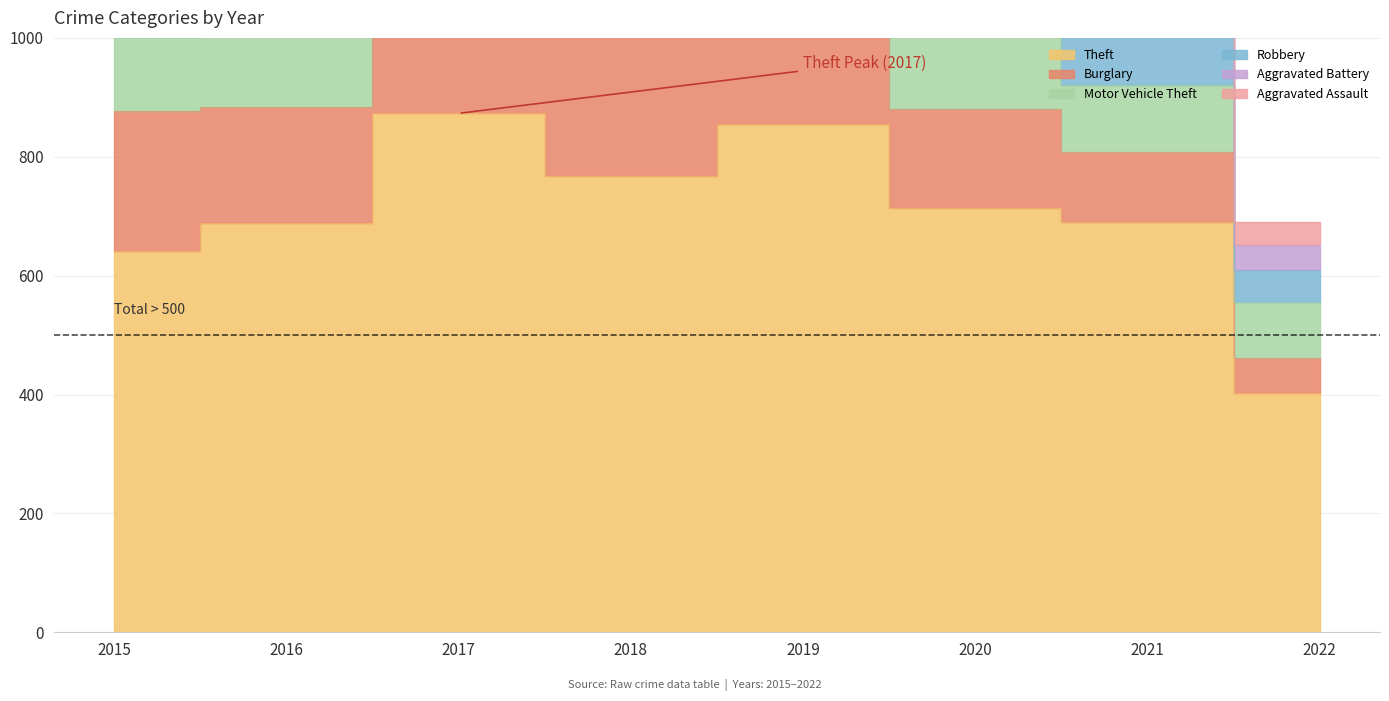

What are all the series names shown in the legend?

Theft, Burglary, Motor Vehicle Theft, Robbery, Aggravated Battery, Aggravated Assault